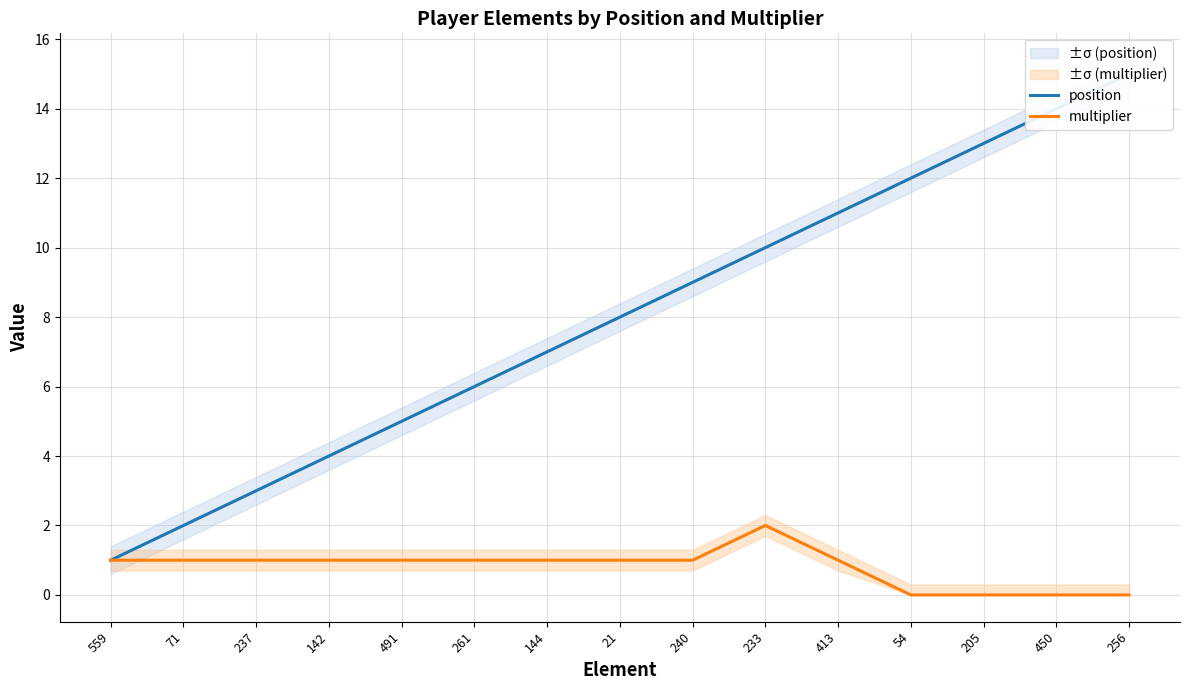

True or false: multiplier and position intersect in this chart.

False